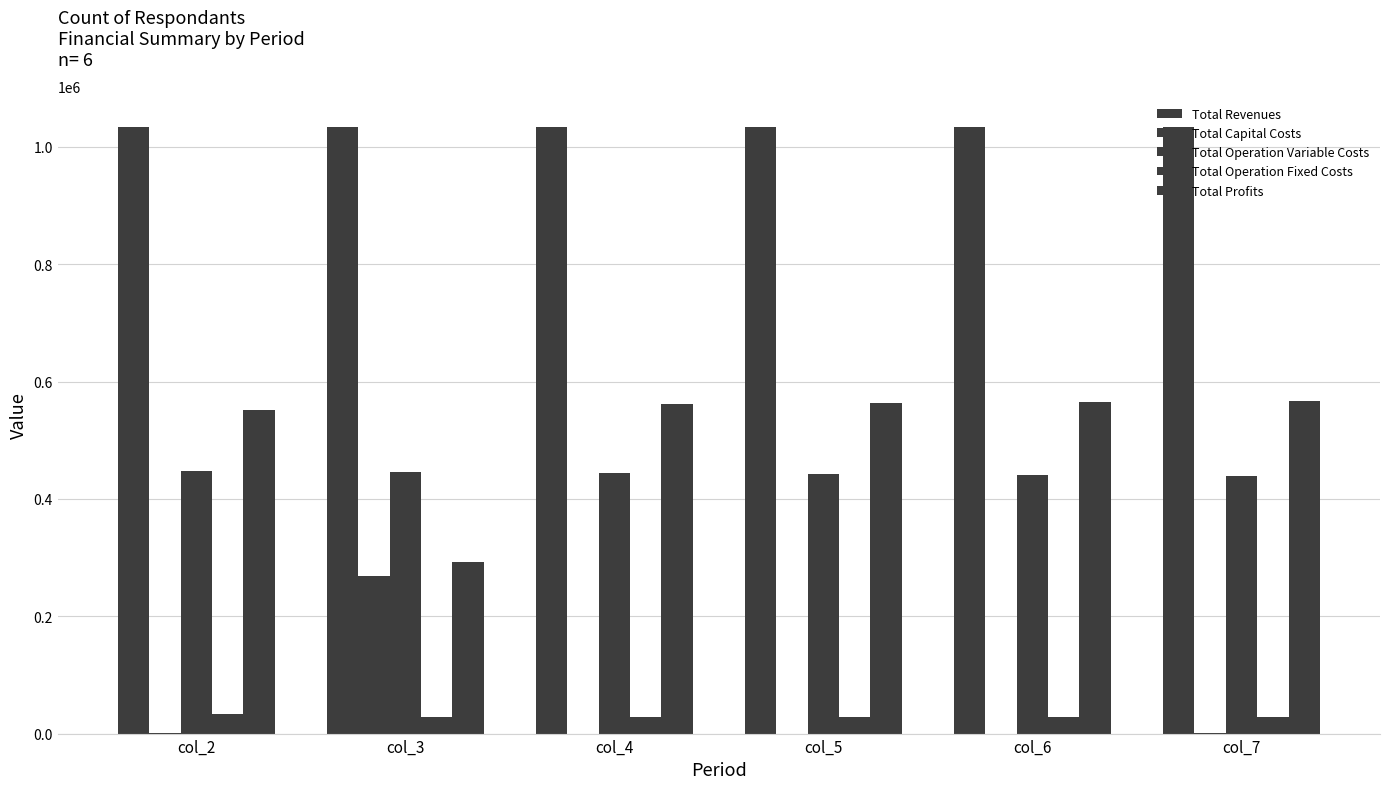

Are the bars grouped side by side (vs. stacked)?

Yes